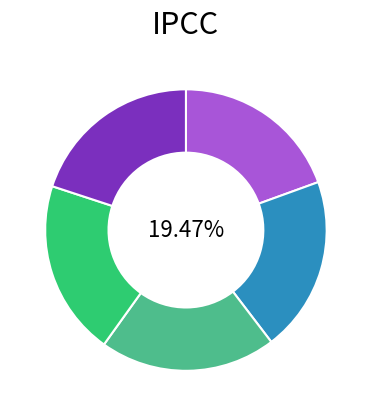

How many segments does this pie chart have?

5